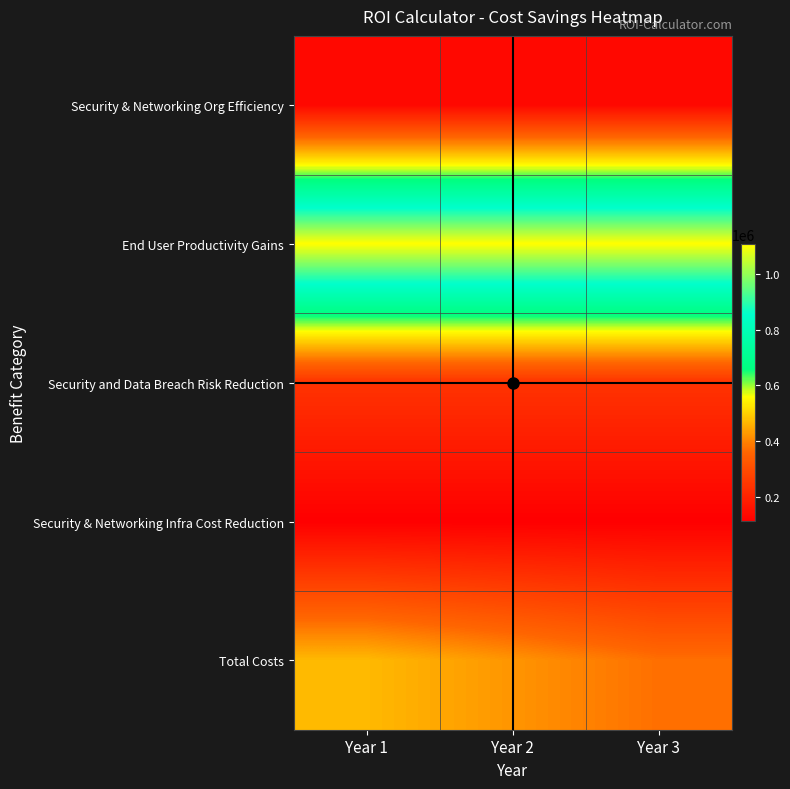

Which series changed the most between Year 1 and Year 3?

Total Costs